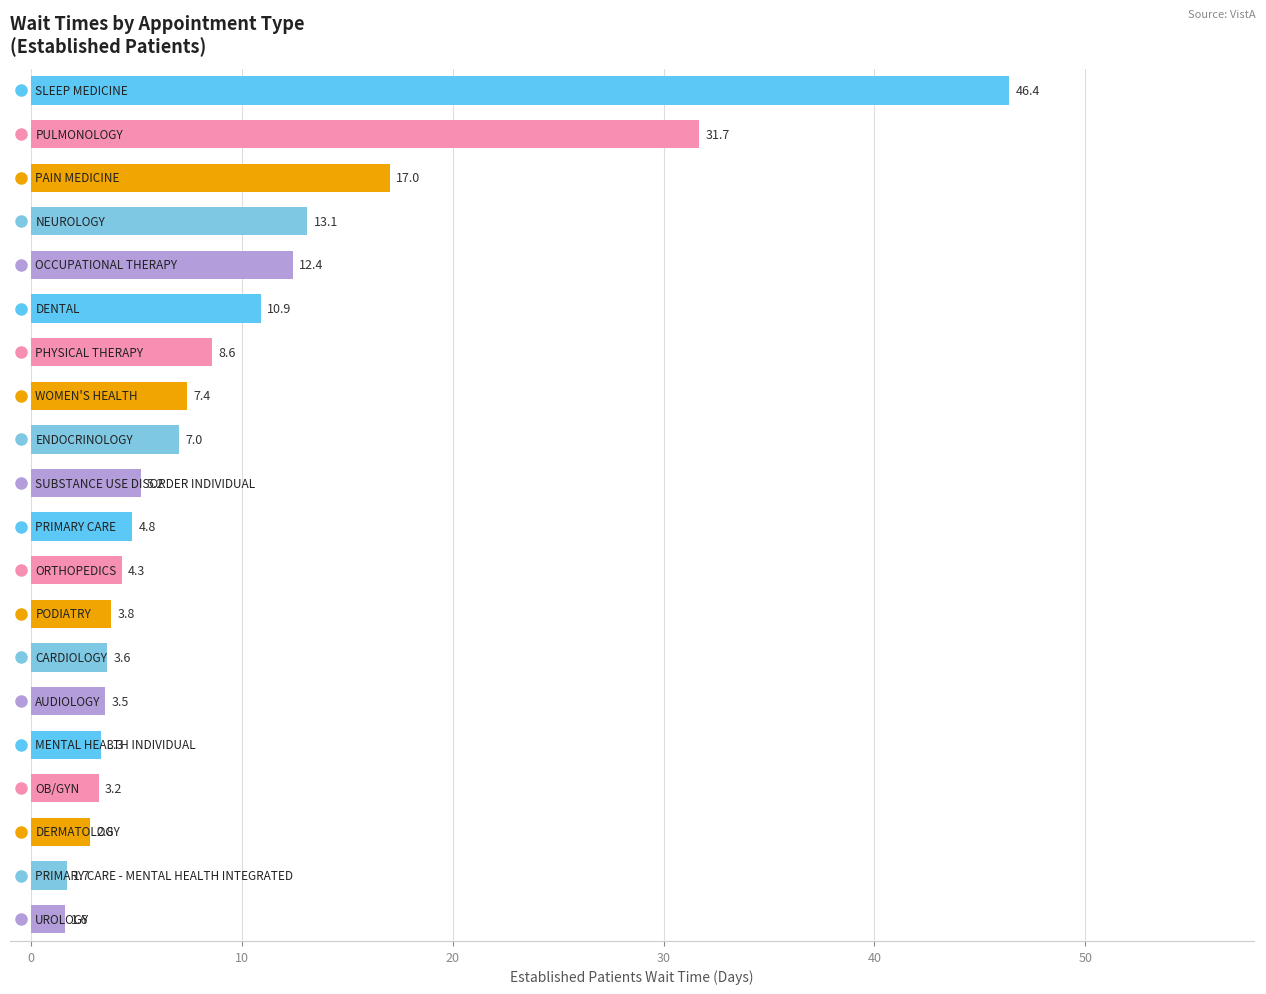

What is the greatest value displayed?

46.4